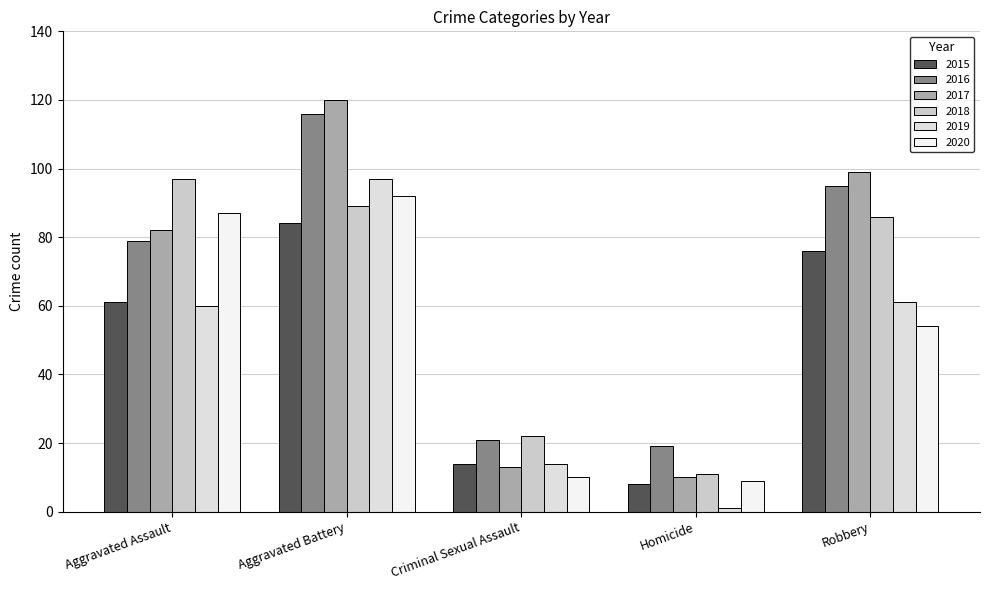

Which series has the largest range (max minus min)?

2017